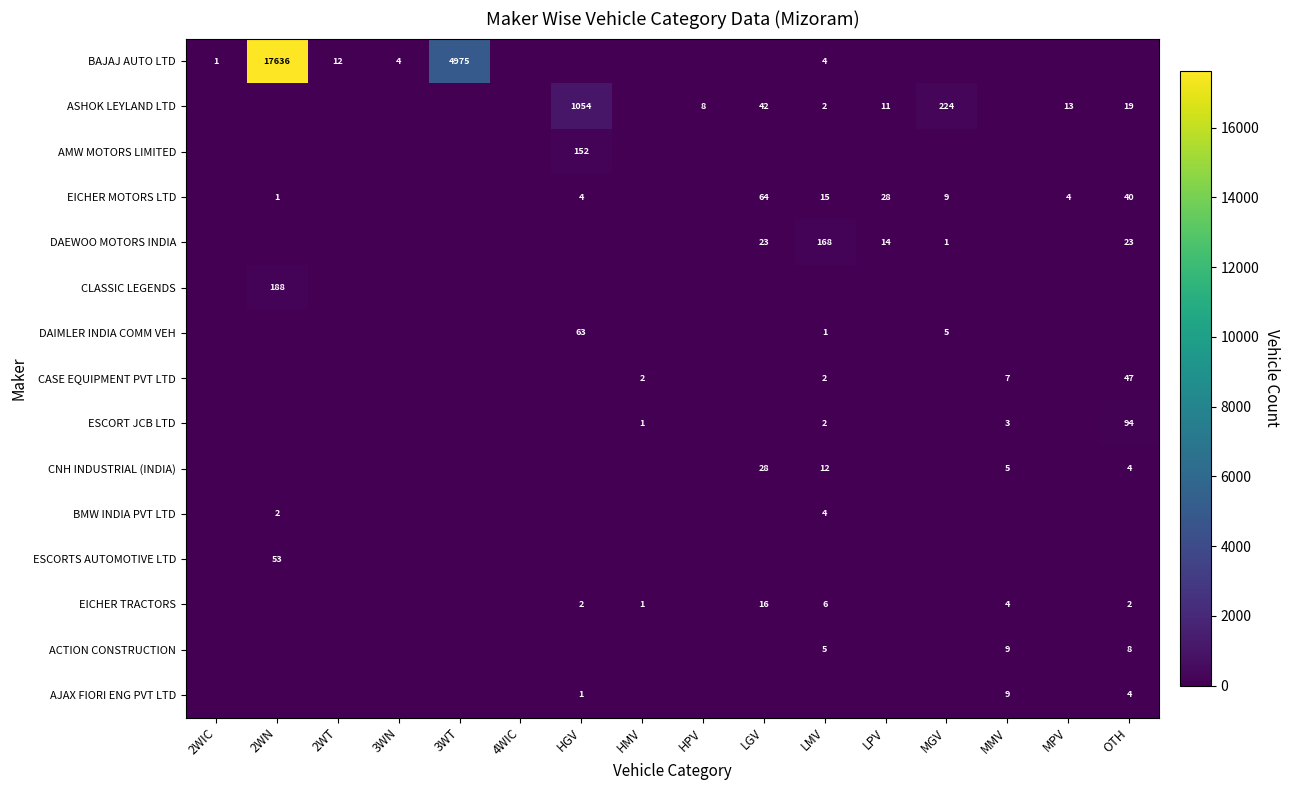

What is the total value across all series at LGV?

173